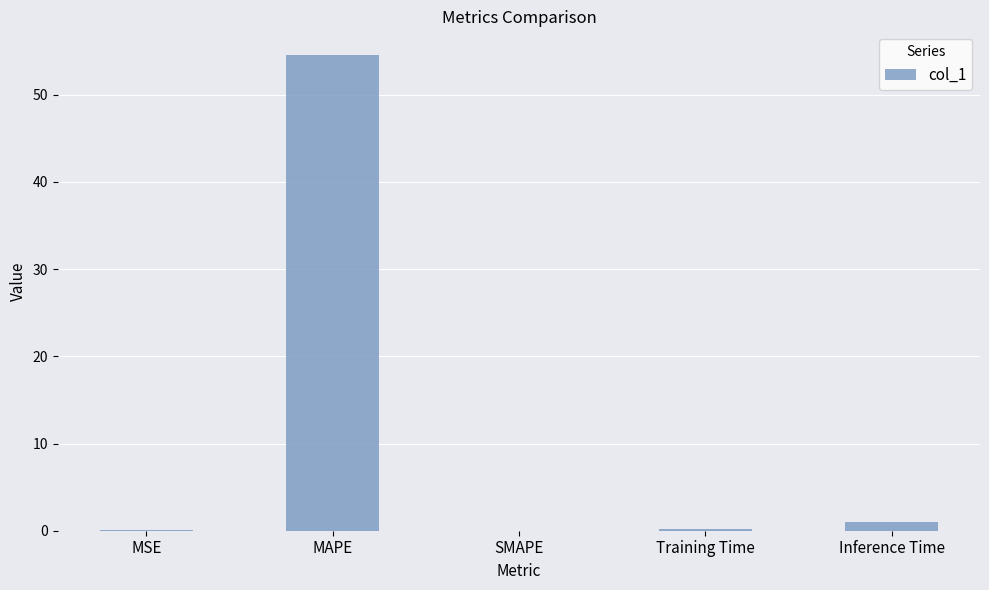

What is the sum of all values?

55.7